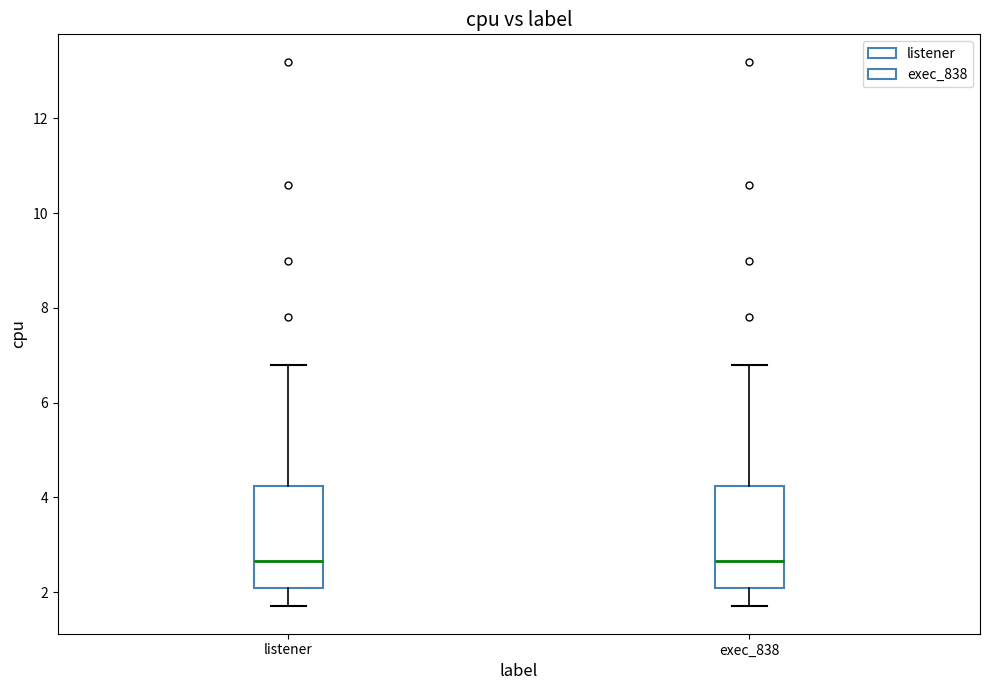

Where does the lower whisker of the box for exec_838 end on the y-axis? The values are not printed on the chart, so give them approximately, as read against the axis.

1.8